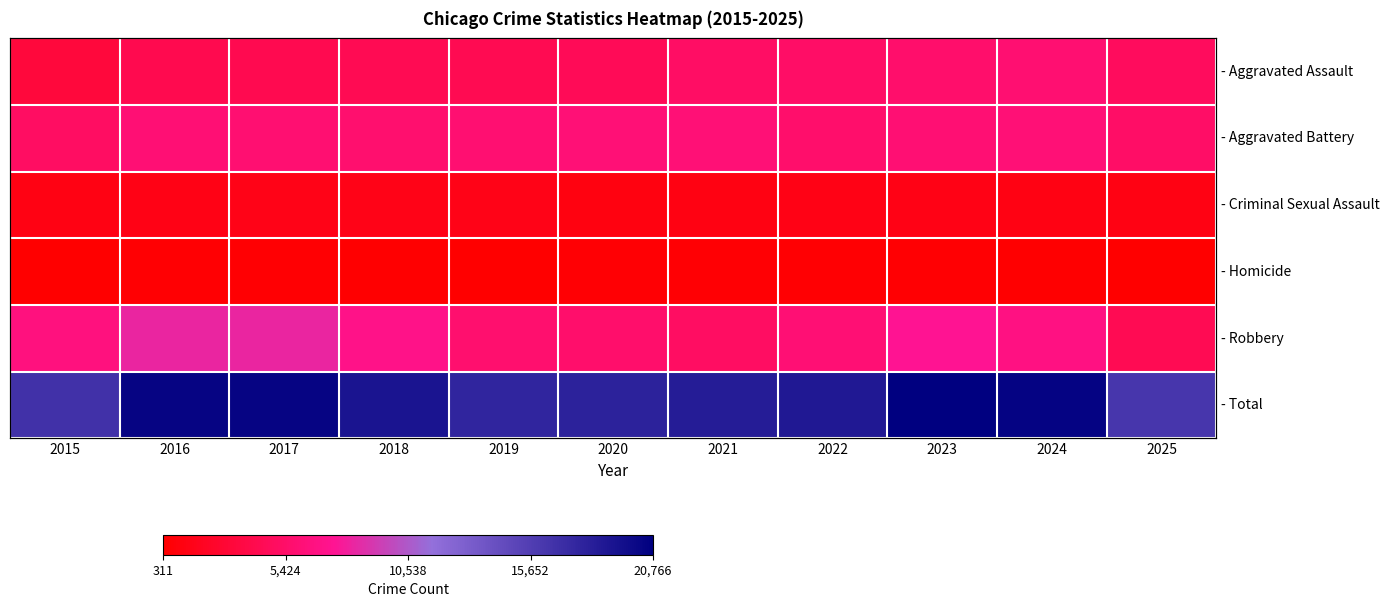

At how many categories does at least one series exceed 19728?

4